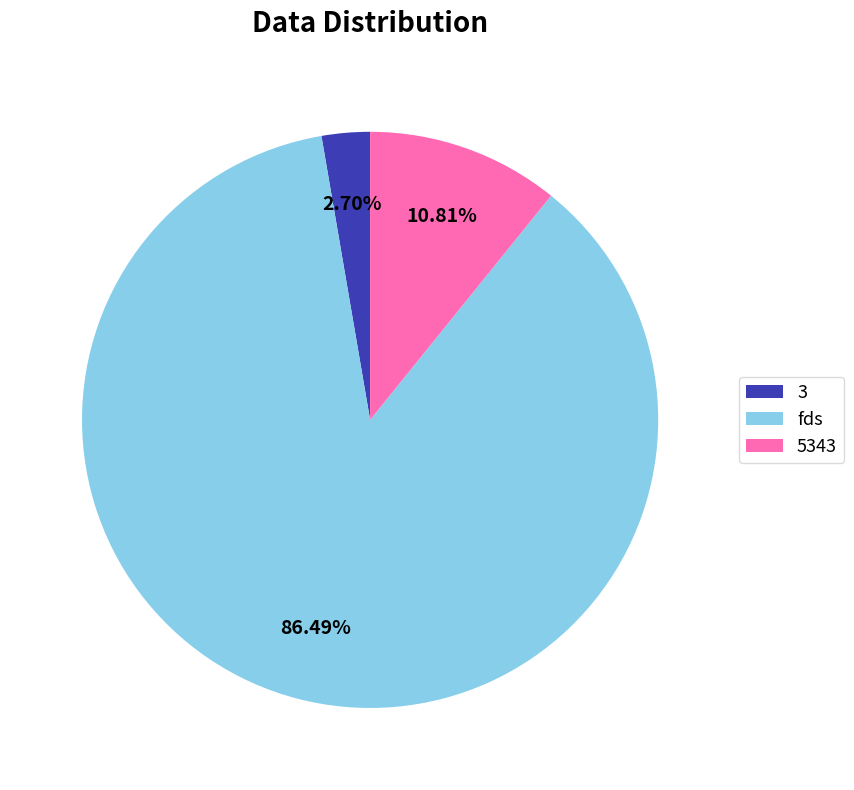

To the nearest percent, what percentage of the pie is 5343?

11%